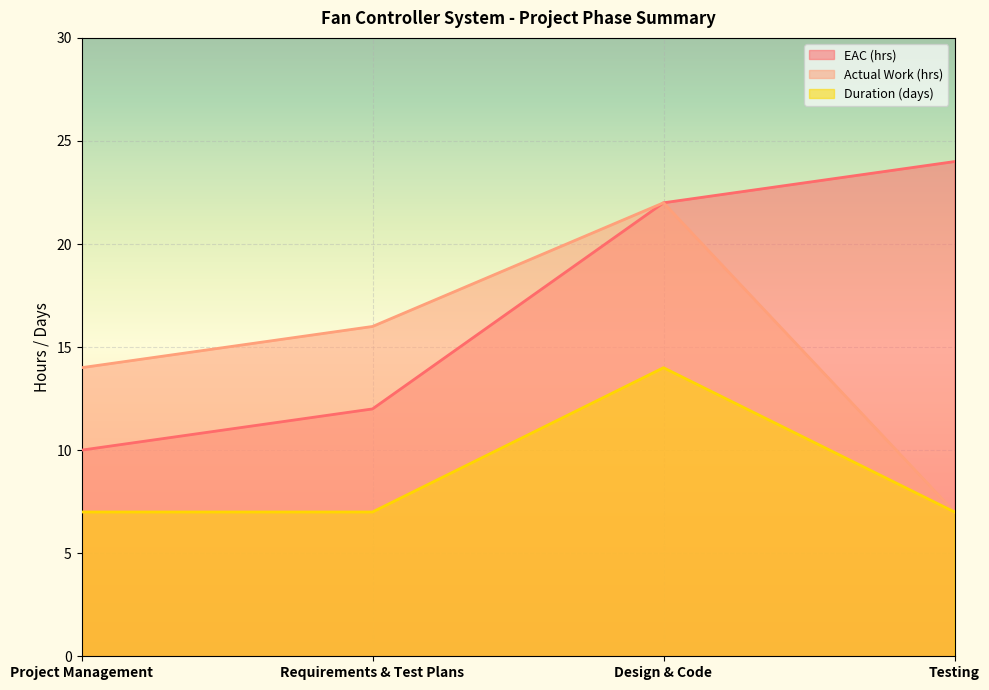

What value does the EAC (hrs) series have at Project Management, to the nearest 10?

10